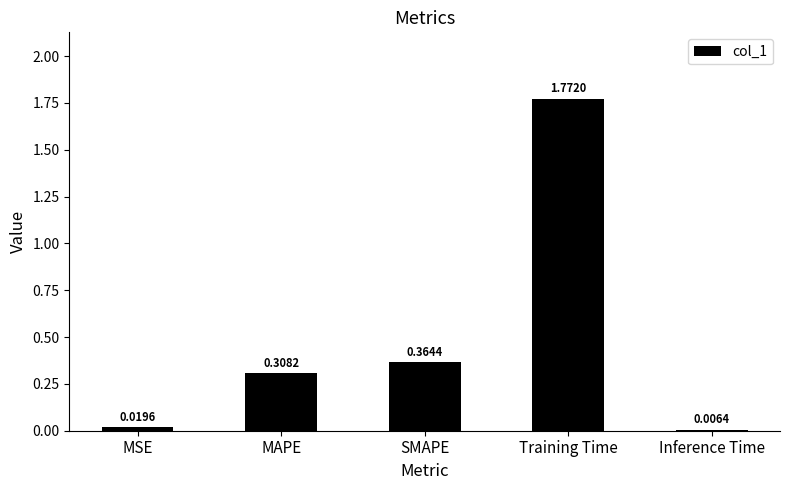

Rank the categories by value from lowest to highest.

Inference Time, MSE, MAPE, SMAPE, Training Time